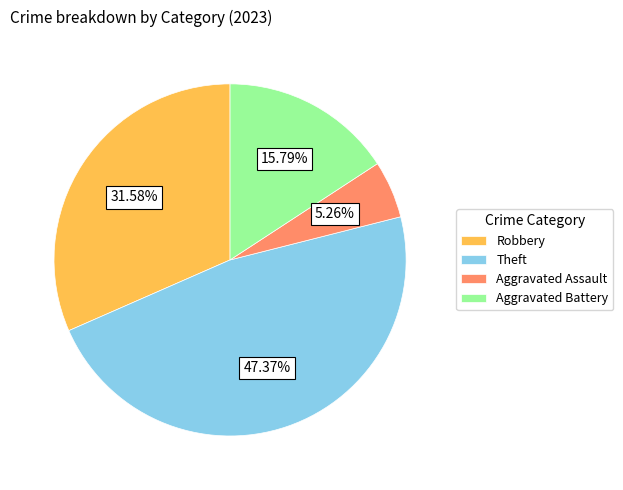

Combined, do Aggravated Assault and Robbery account for over 50%?

No